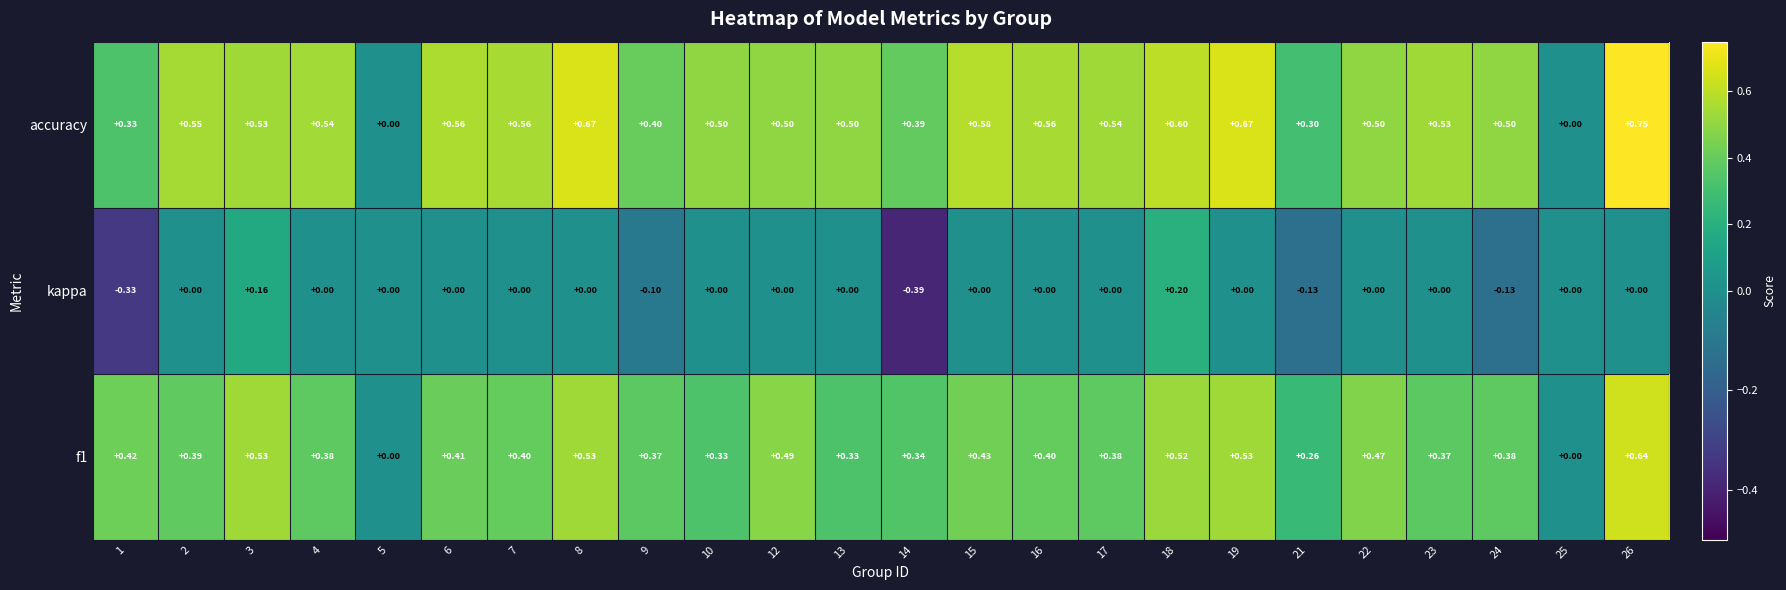

Rank the series by their maximum value, from highest to lowest.

accuracy, f1, kappa